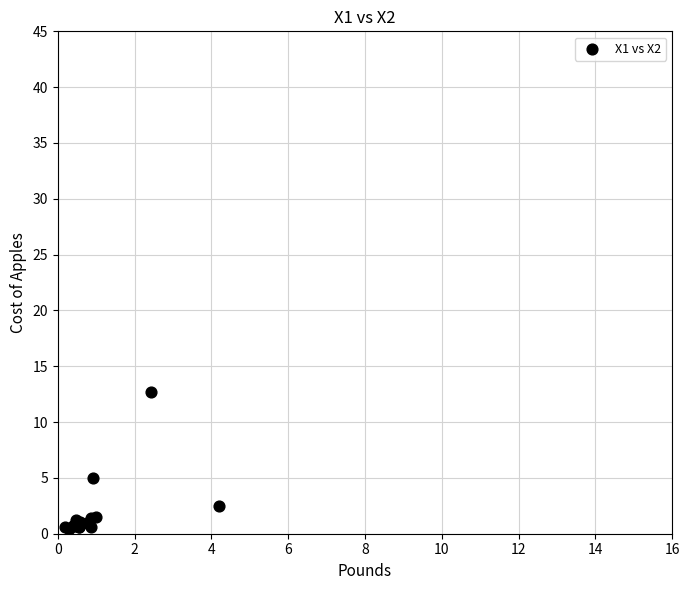

What Y value in the scatter plot is closest to 6?

5.0